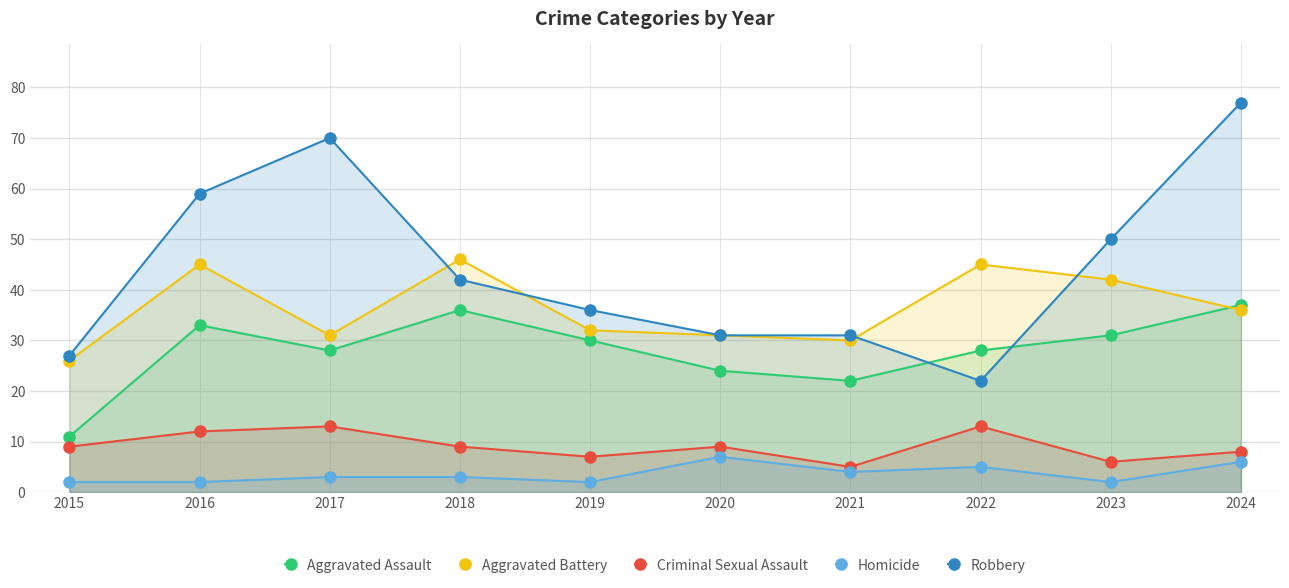

Reading left to right, transcribe all the data shown in this chart.

Aggravated Assault: 11	33	28	36	30	24	22	28	31	37
Aggravated Battery: 26	45	31	46	32	31	30	45	42	36
Criminal Sexual Assault: 9	12	13	9	7	9	5	13	6	8
Homicide: 2	2	3	3	2	7	4	5	2	6
Robbery: 27	59	70	42	36	31	31	22	50	77